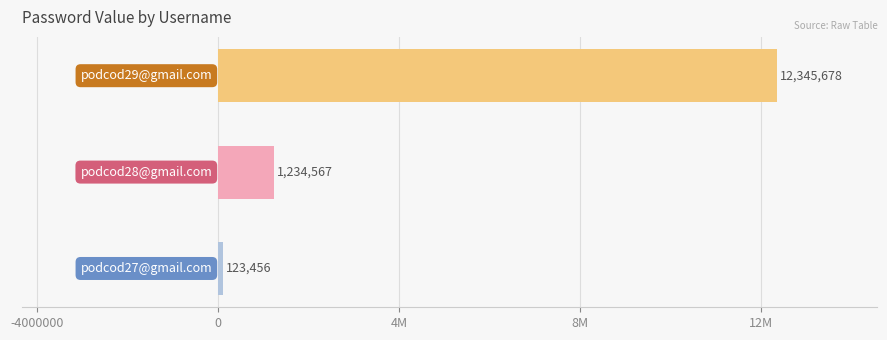

Does the chart contain any negative values?

No